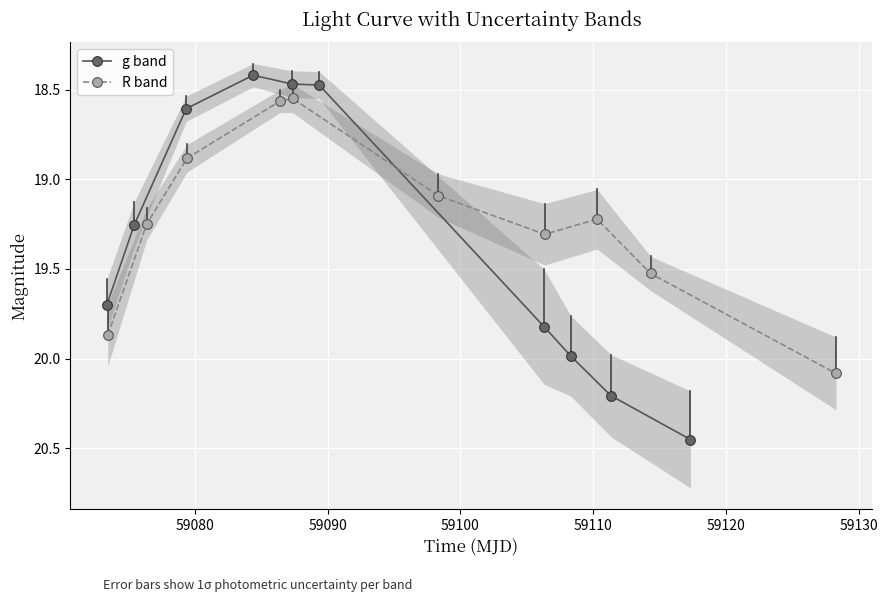

What is the difference between the maximum and minimum values in the g band series?

2.0